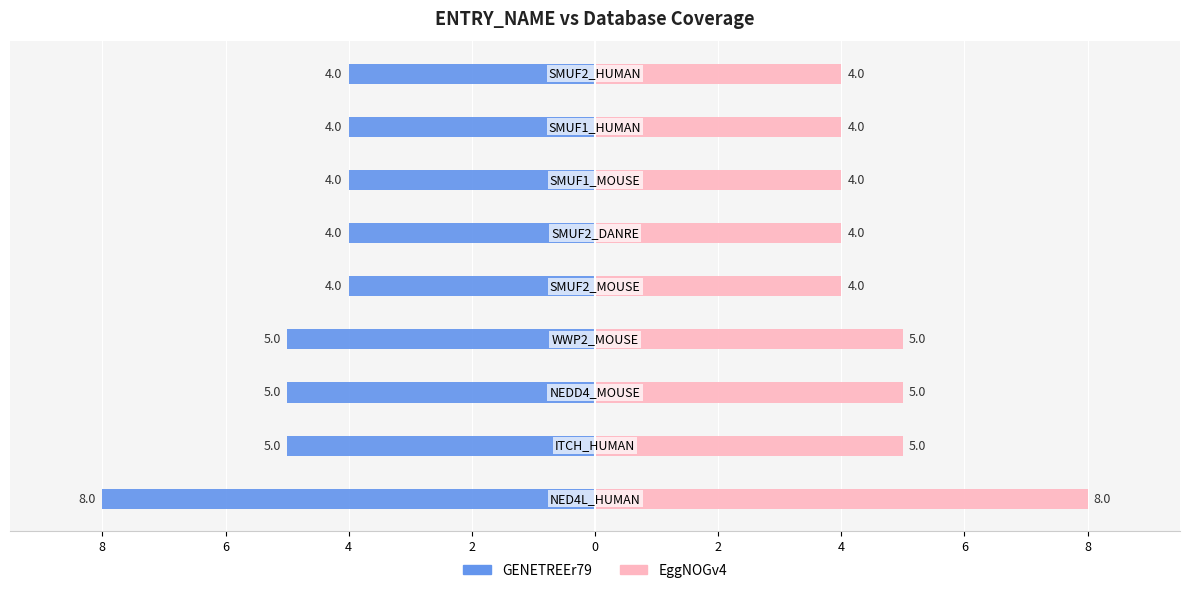

At 6, list the series in order from smallest to largest.

GENETREEr79, EggNOGv4